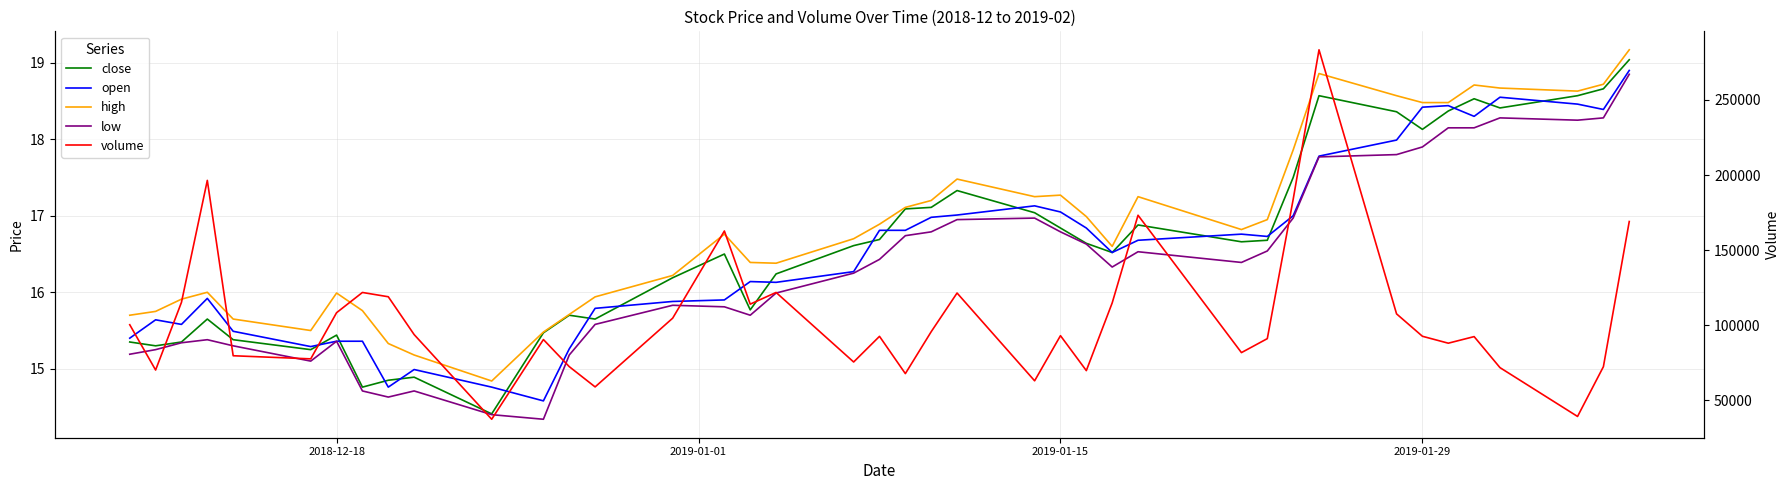

Is this an area chart (filled region under the line)?

No